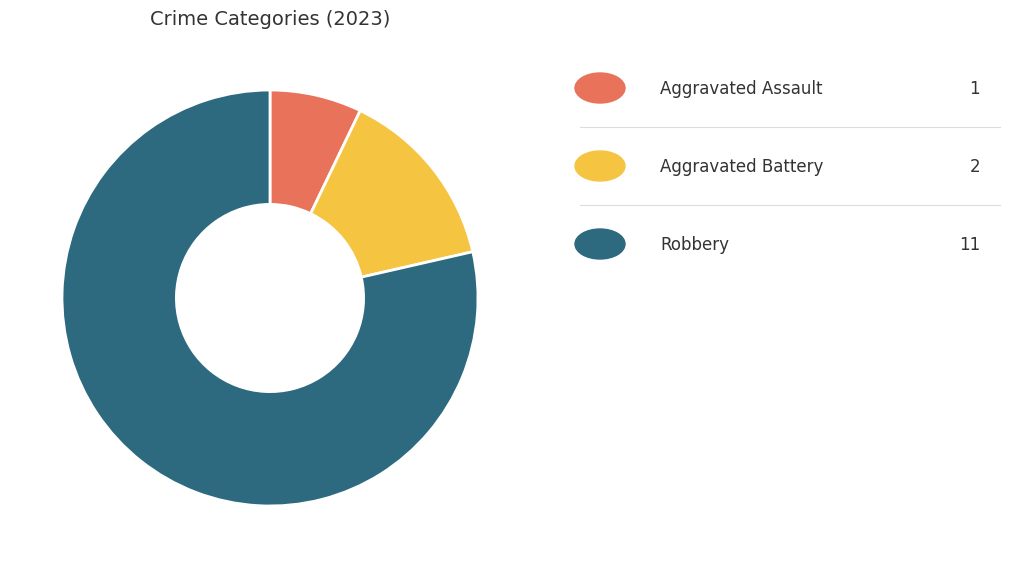

How many segments does this pie chart have?

3